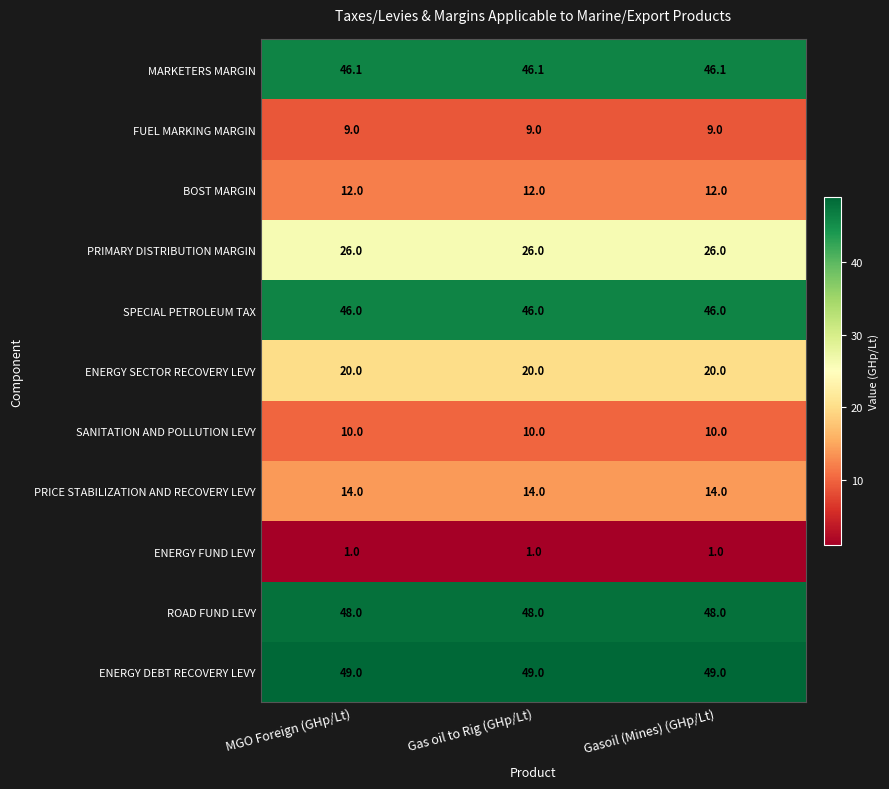

What is the sum of the PRIMARY DISTRIBUTION MARGIN values at MGO Foreign (GHp/Lt) and Gasoil (Mines) (GHp/Lt)?

52.0